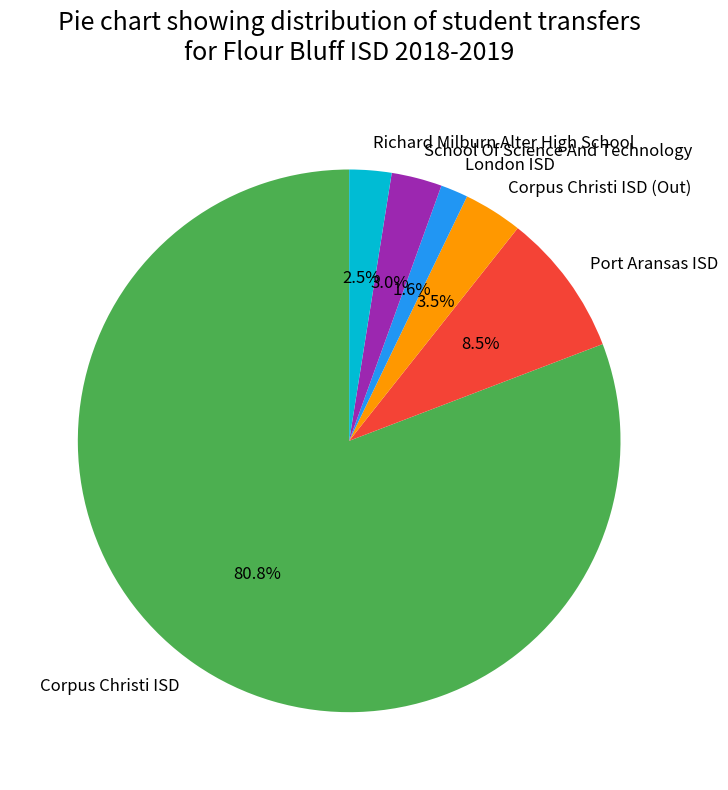

Rank the categories by value from highest to lowest.

Corpus Christi ISD, Port Aransas ISD, Corpus Christi ISD (Out), School Of Science And Technology, Richard Milburn Alter High School, London ISD